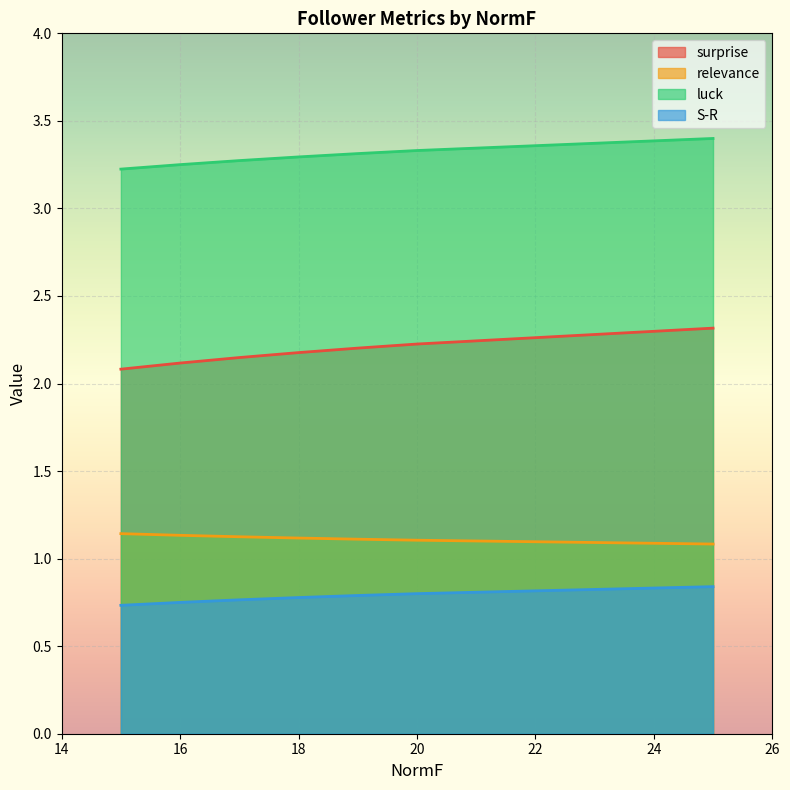

What is the average value of the surprise series?

2.2